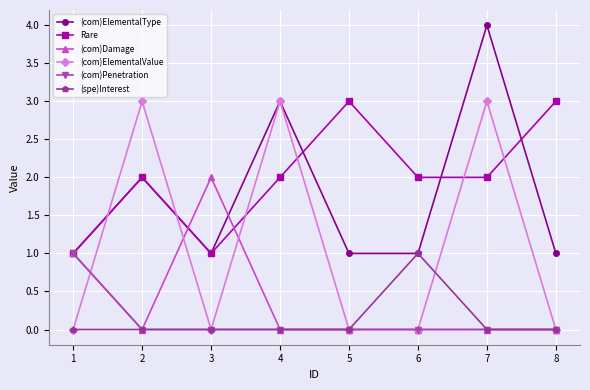

At which category is the sum across all series the highest?

7